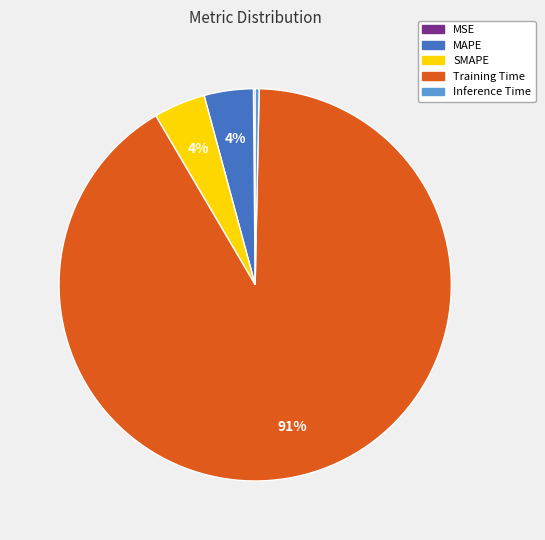

To the nearest percent, what portion does SMAPE represent?

4%